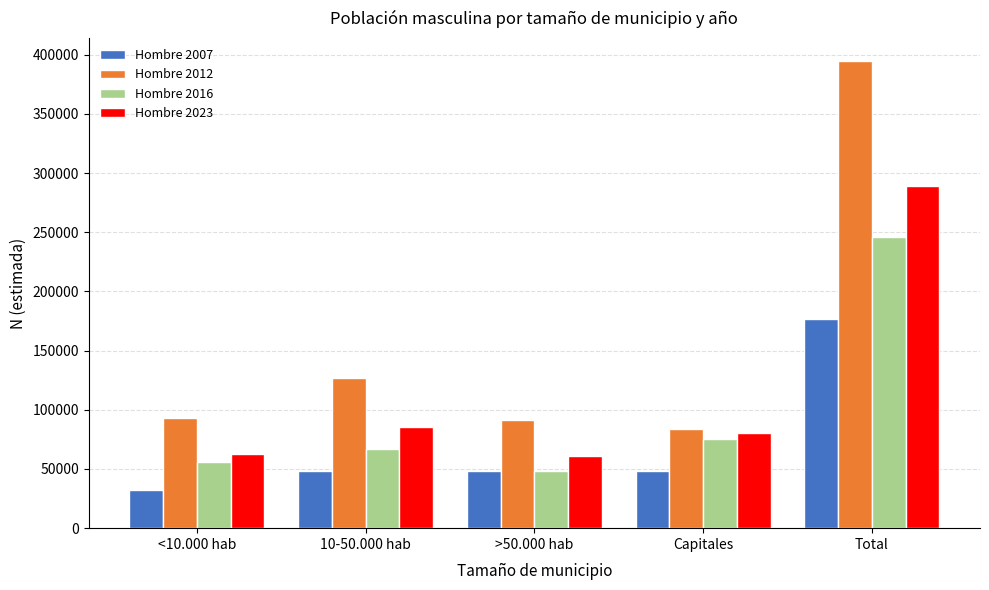

Which label corresponds to the smallest value in the chart?

<10.000 hab